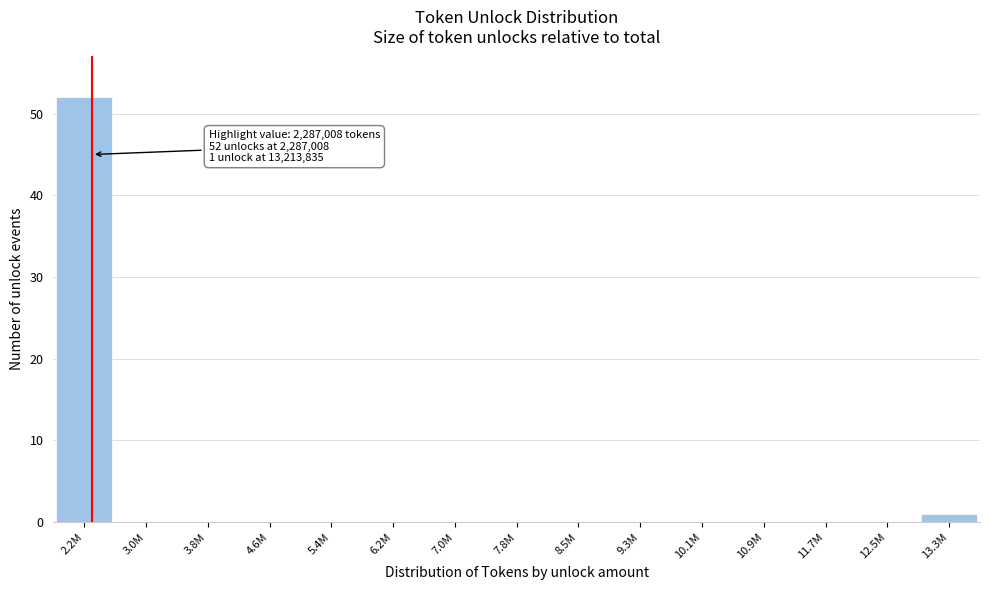

Reading right to left, list all the values displayed in this chart.

13.3M=1	12.5M=0	11.7M=0	10.9M=0	10.1M=0	9.3M=0	8.5M=0	7.8M=0	7.0M=0	6.2M=0	5.4M=0	4.6M=0	3.8M=0	3.0M=0	2.2M=52